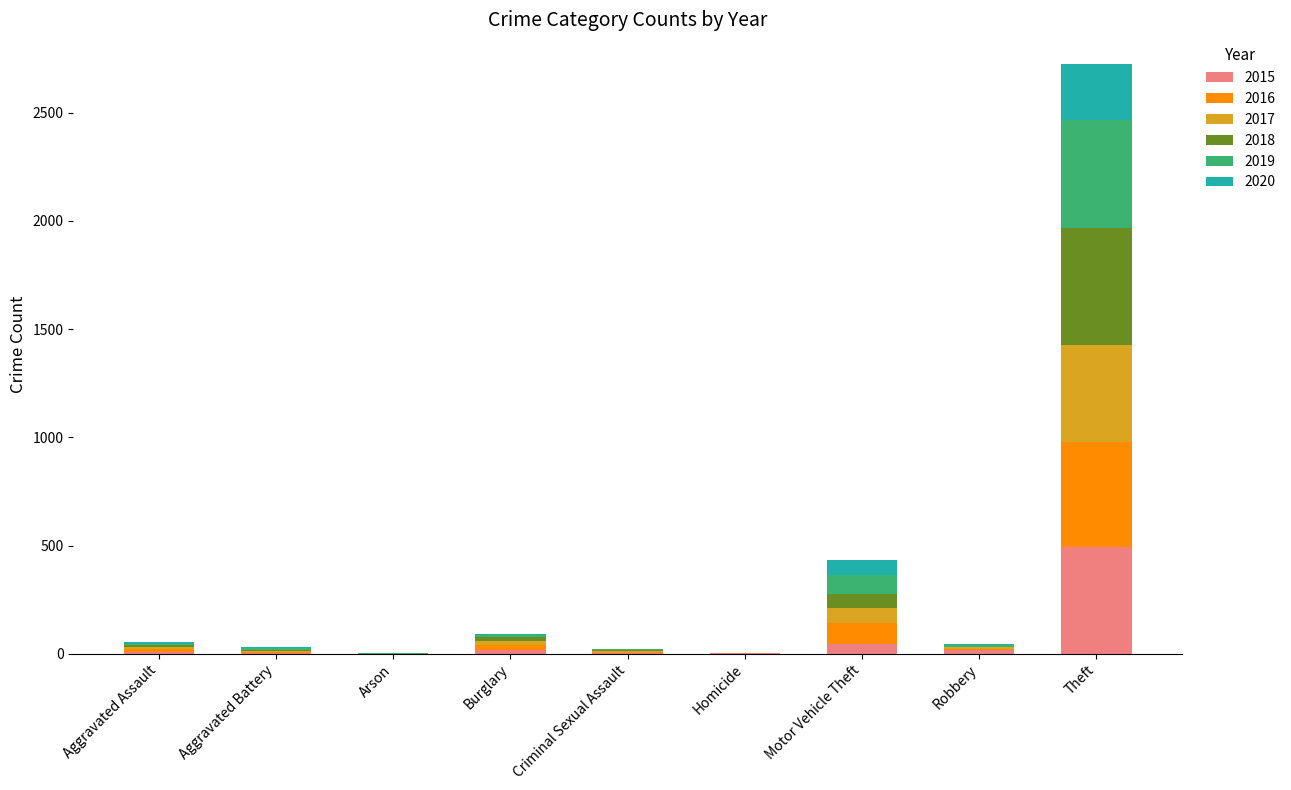

Are the bars horizontal?

No